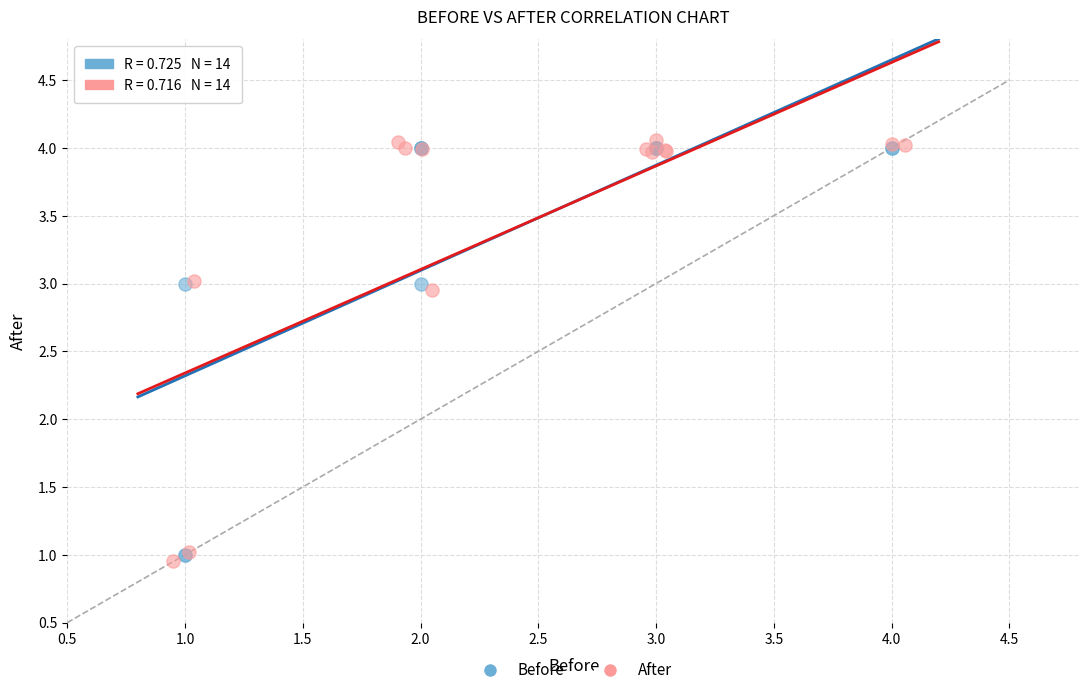

Which series has the largest Y range (max minus min)?

After